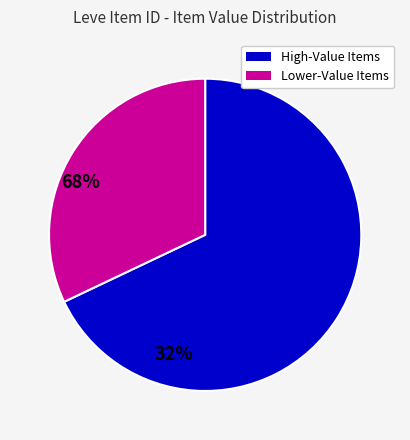

Is there any slice that represents more than half of the pie?

Yes